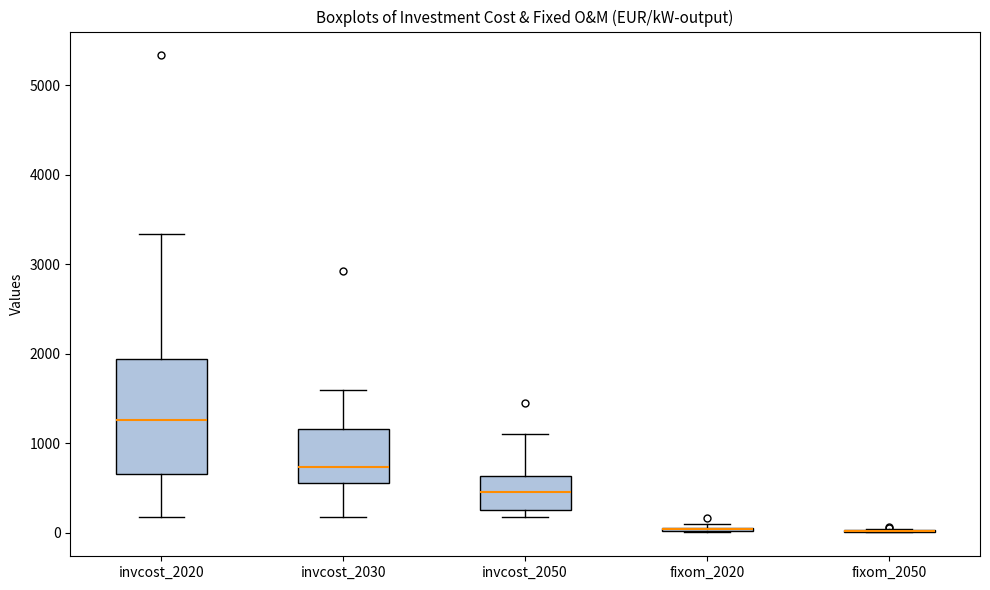

Where is the lower edge of the box for invcost_2030 on the y-axis? The values are not printed on the chart, so give them approximately, as read against the axis.

600